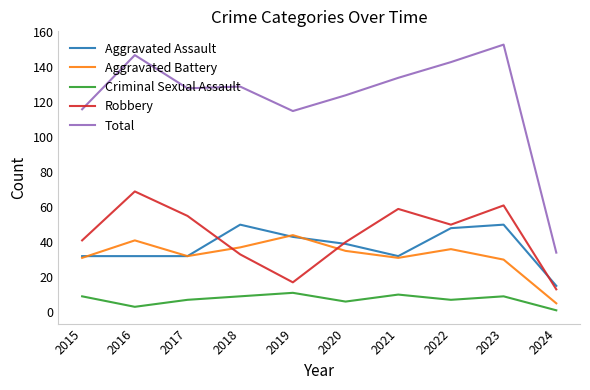

What is the difference between the highest and lowest values at 2021?

124